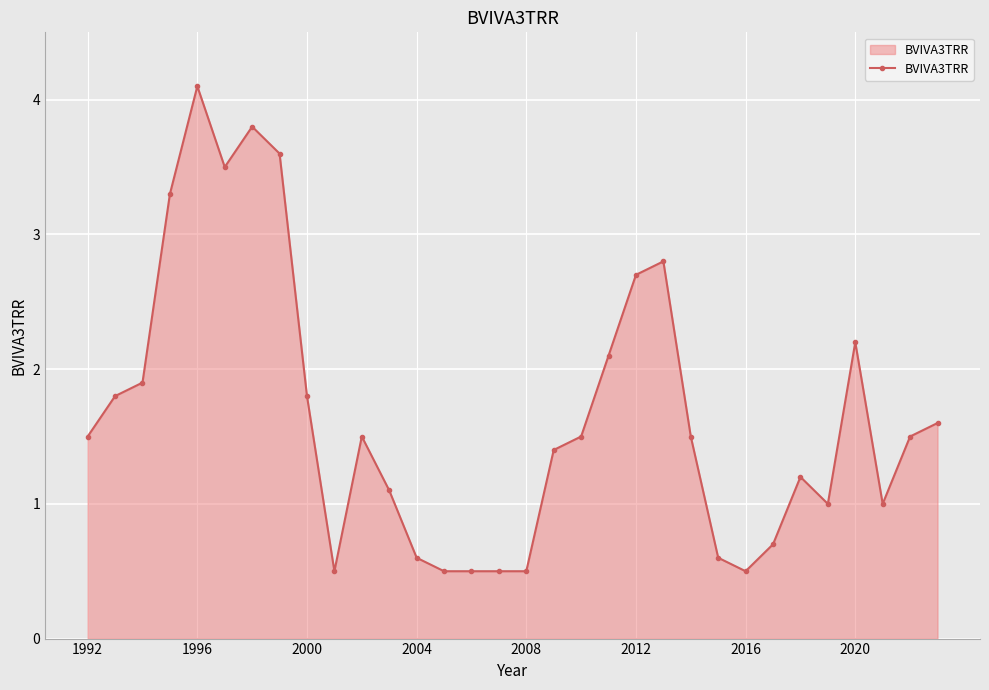

True or false: there are more than 2 points higher than both neighbors.

True